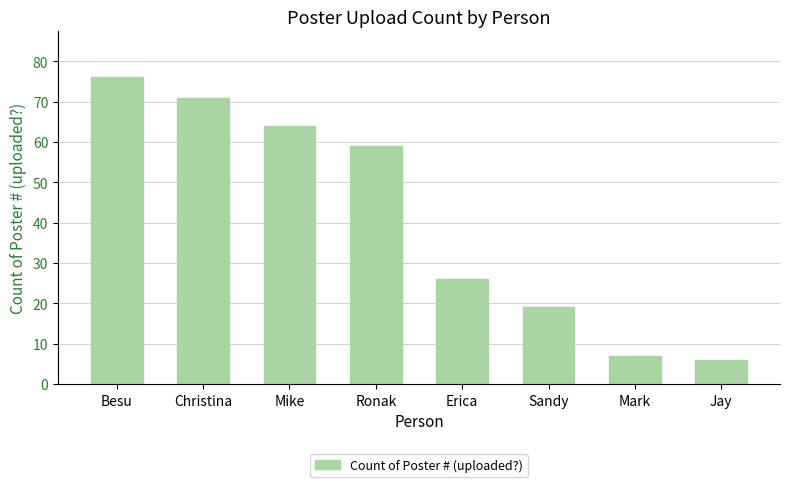

Rank the categories by value from lowest to highest.

Jay, Mark, Sandy, Erica, Ronak, Mike, Christina, Besu